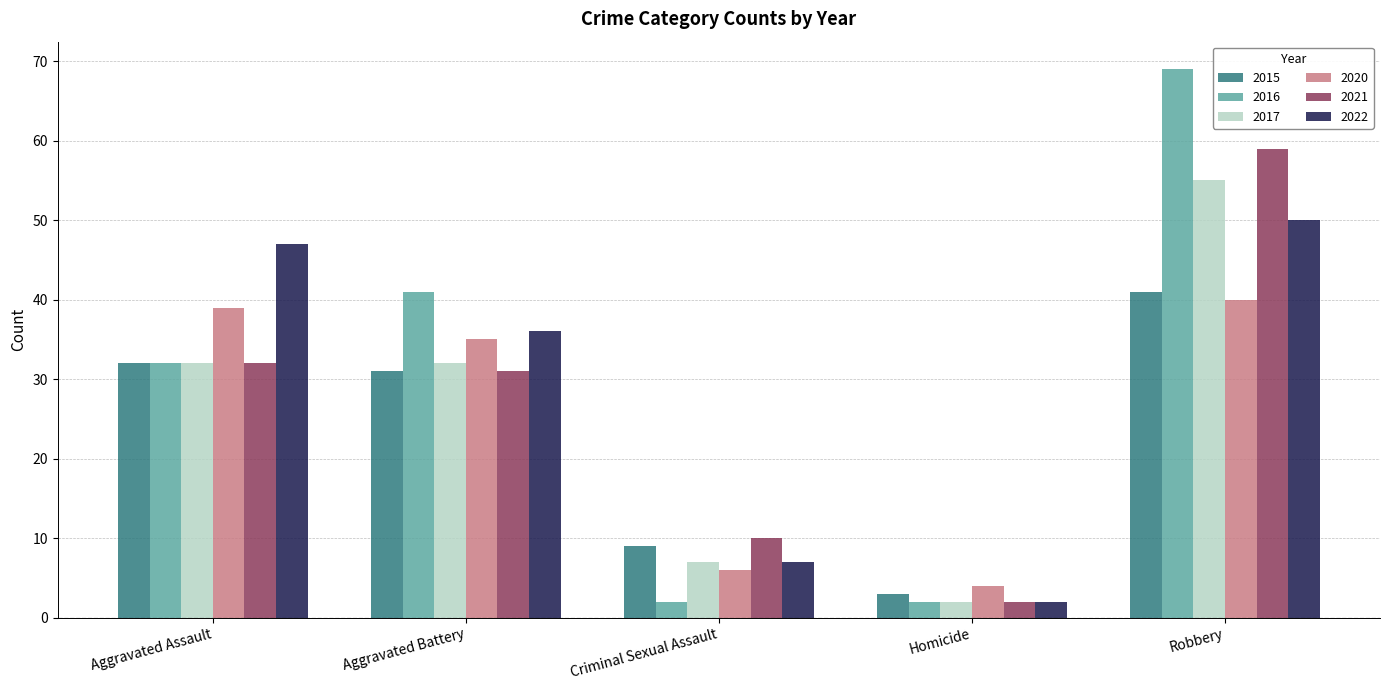

What is the maximum value shown in the chart?

69